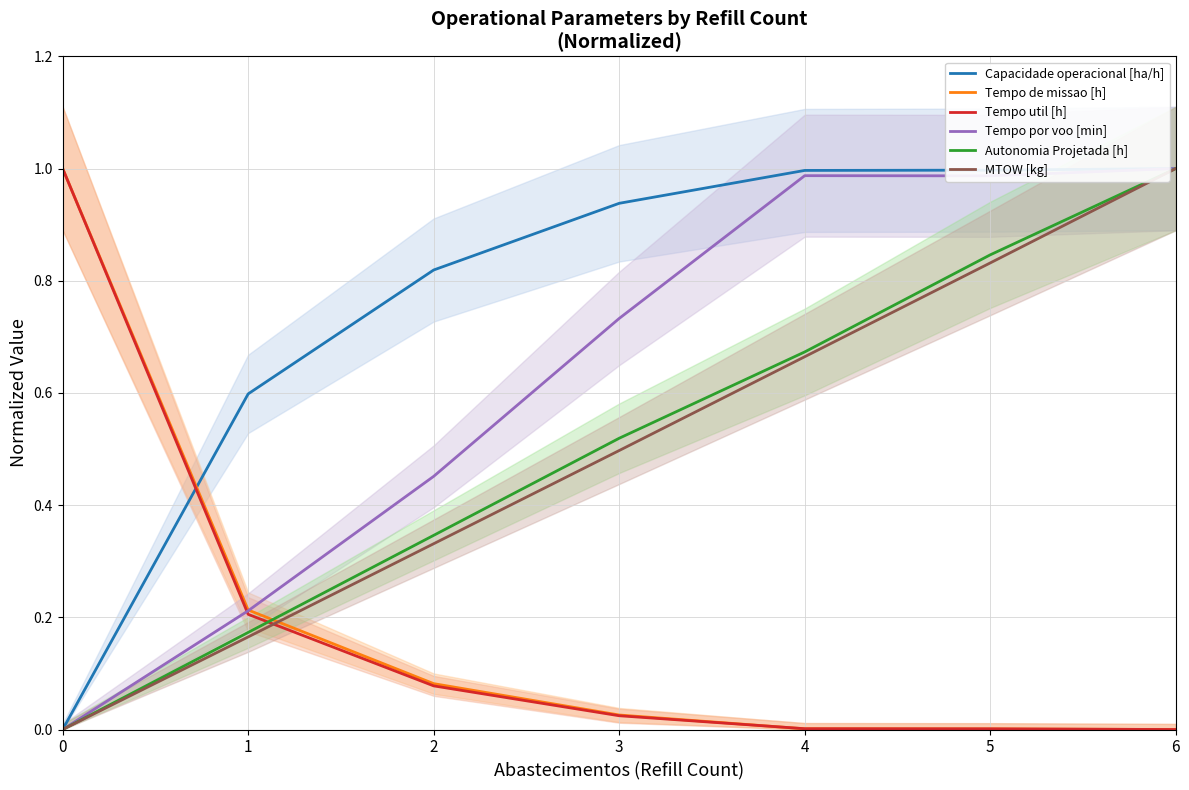

True or false: Tempo de missao [h] has more than 0 points higher than both neighbors.

False